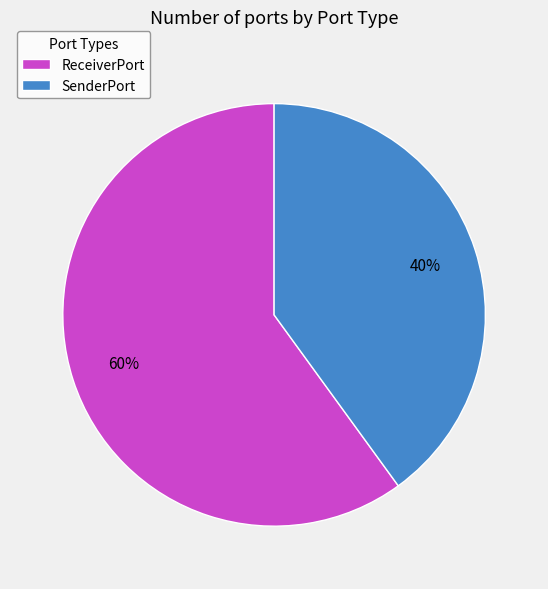

To the nearest percent, what percentage of the pie is ReceiverPort?

60%